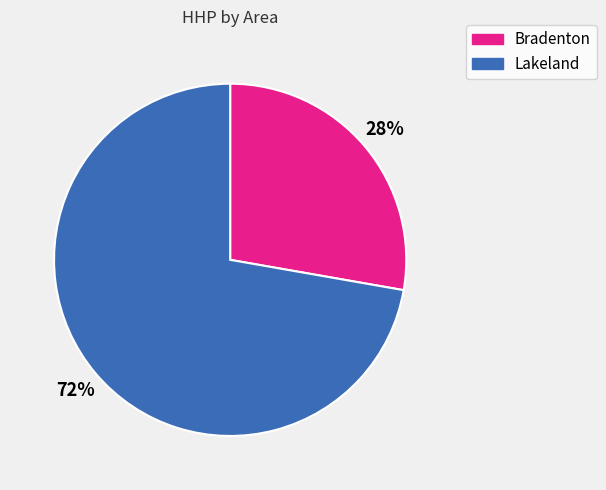

What percentage is the Bradenton slice, to the nearest percent?

28%